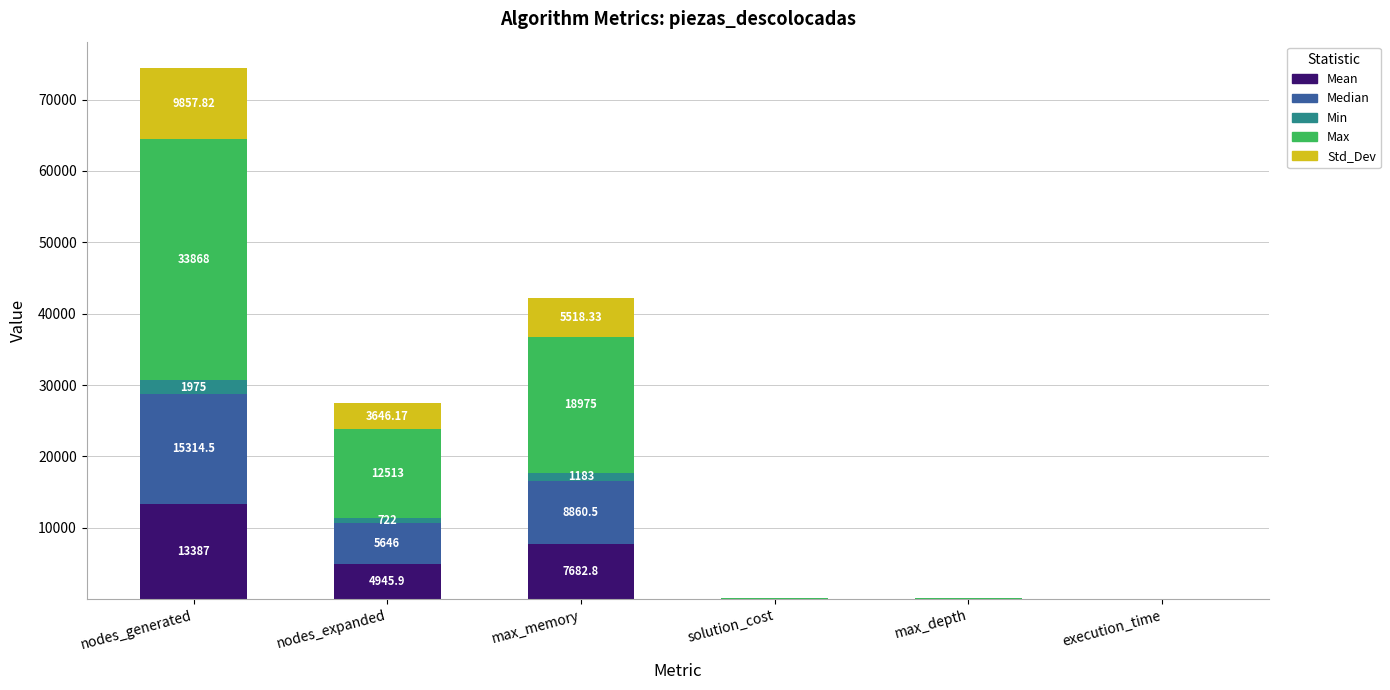

At which category is the sum across all series the highest?

nodes_generated